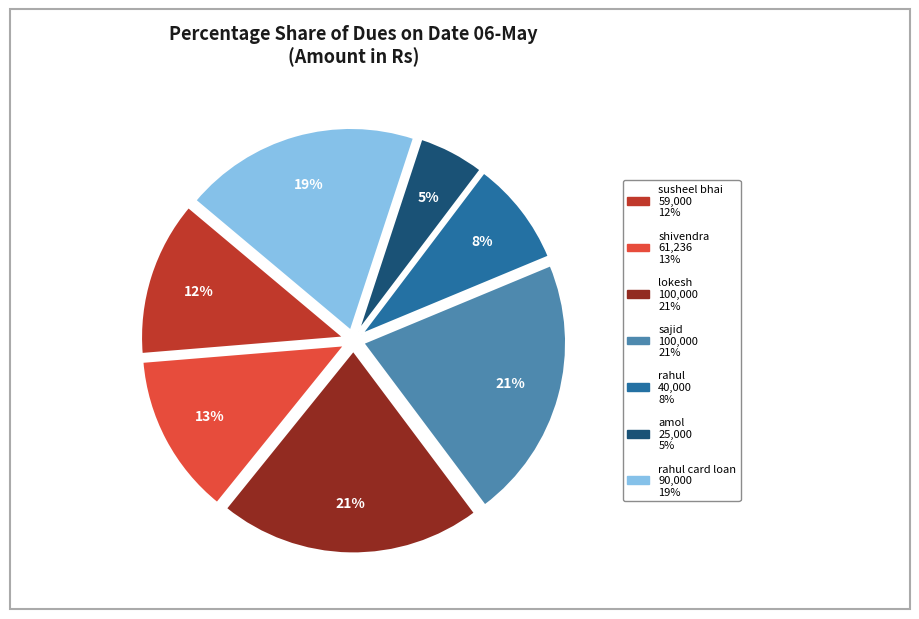

Is there any slice that represents more than half of the pie?

No